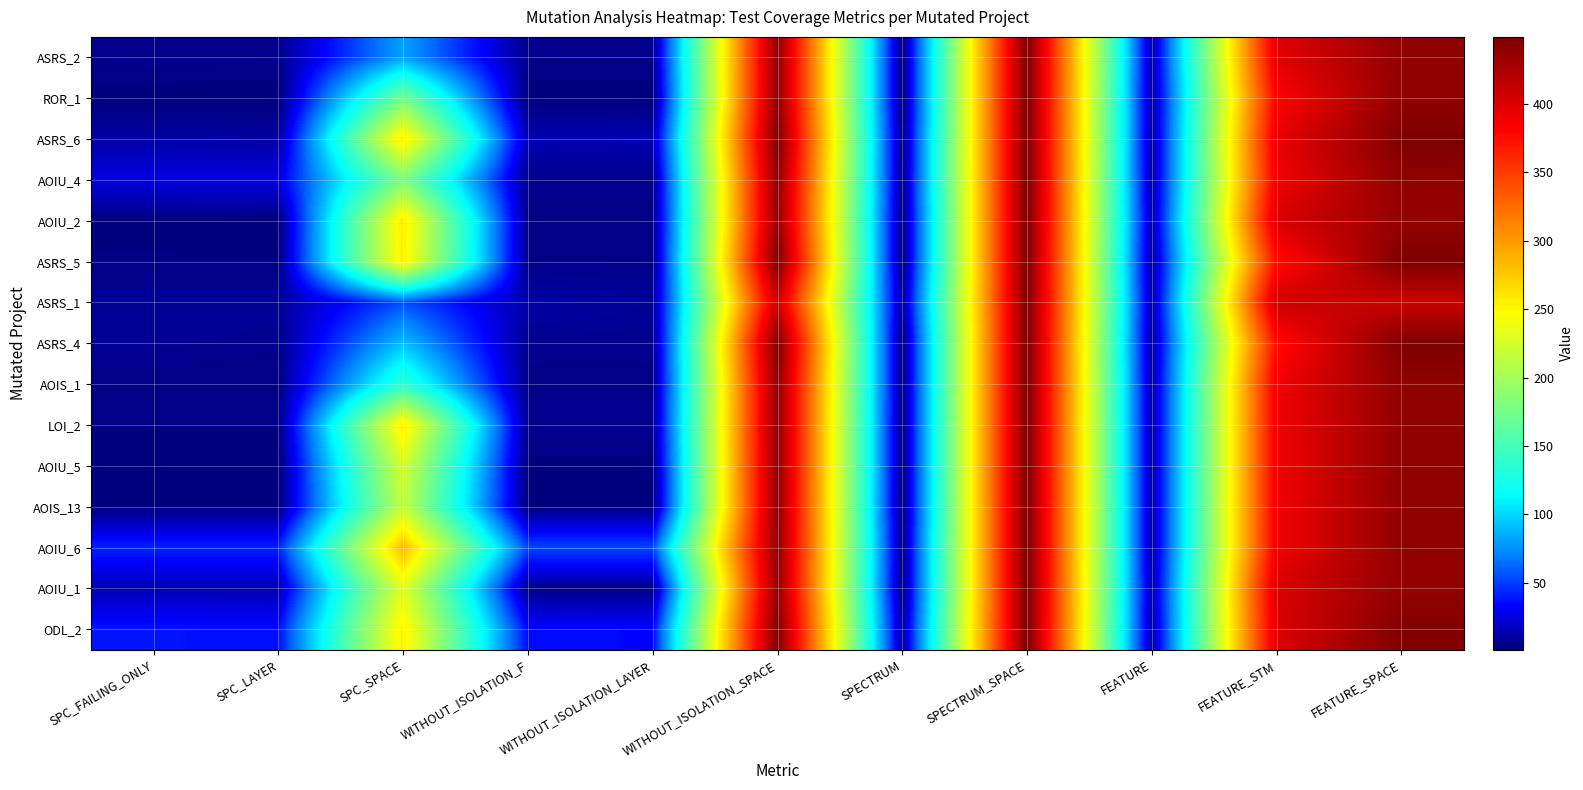

What is the greatest value displayed?

449